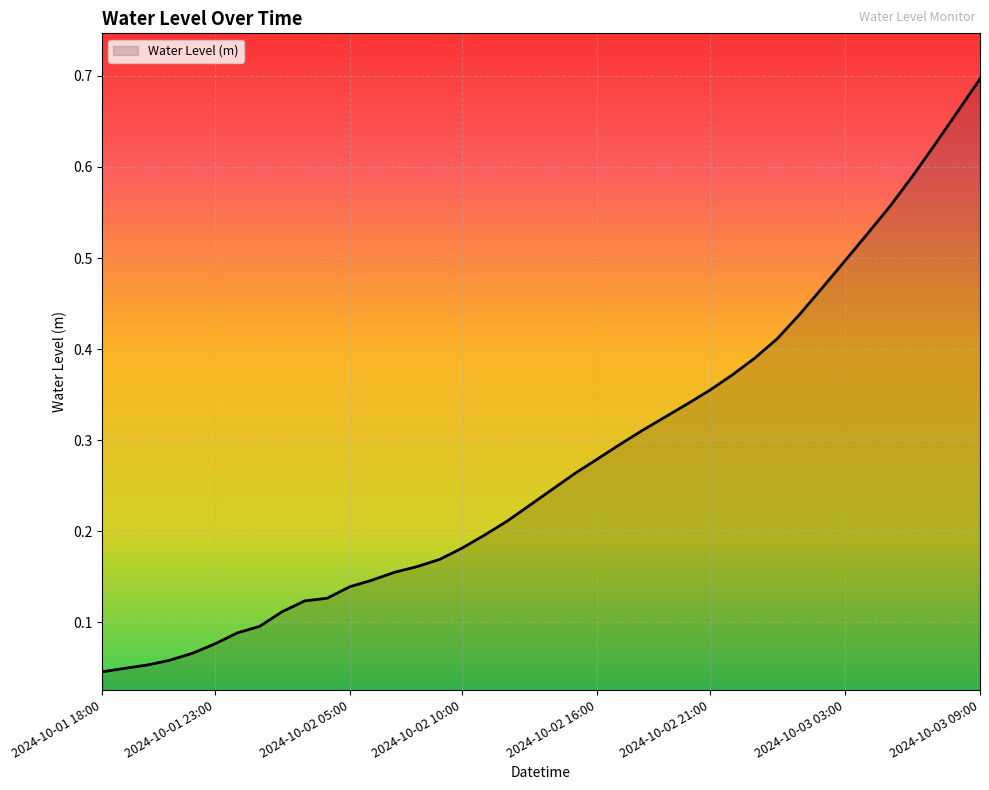

What is the sum of the values at 2024-10-03 08:00 and 2024-10-02 19:00?

1.0